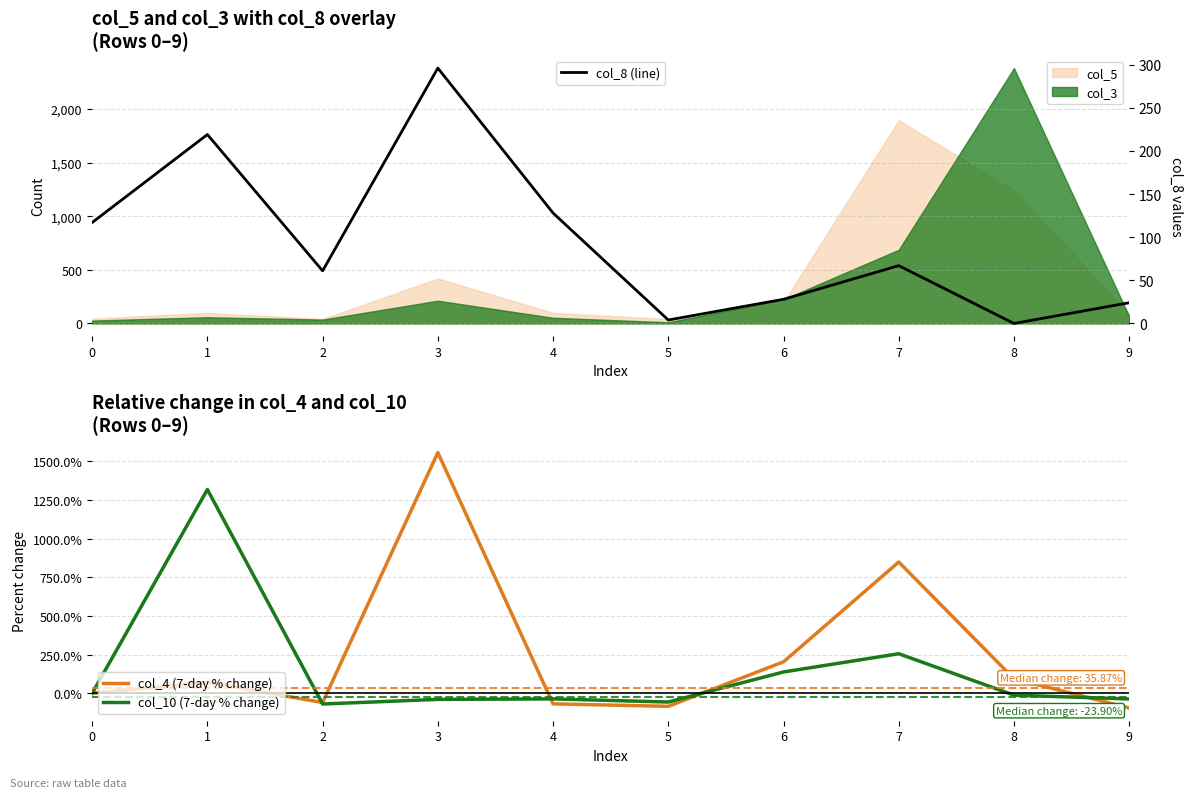

What is the sum of the col_8 (line) values at 0 and 1?

336.0